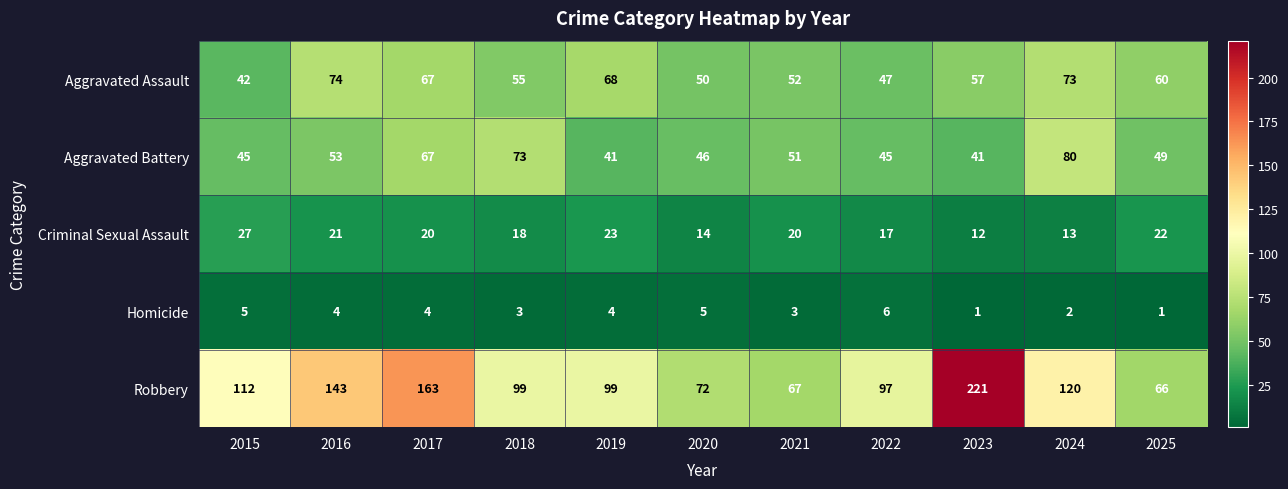

What is the average value of the Robbery series?

114